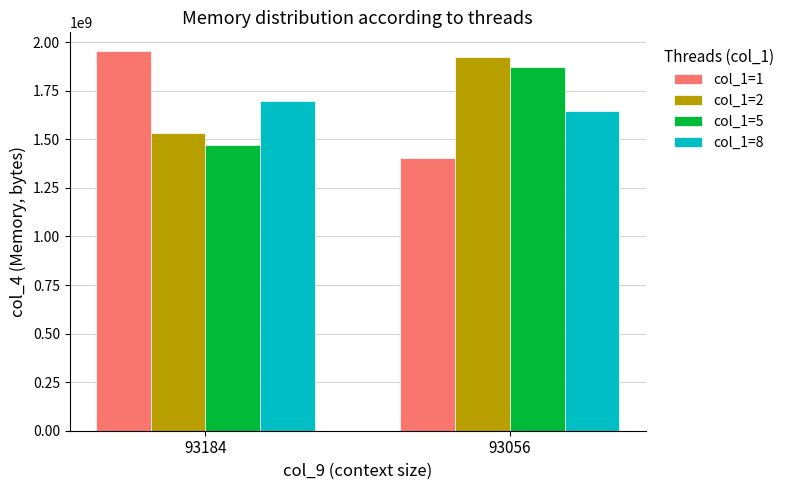

Reading left to right, what are all the values shown in this chart?

col_1=1: 93184=1953474560	93056=1402664960
col_1=2: 93184=1534720000	93056=1921914880
col_1=5: 93184=1473320960	93056=1871073280
col_1=8: 93184=1699235840	93056=1645148160